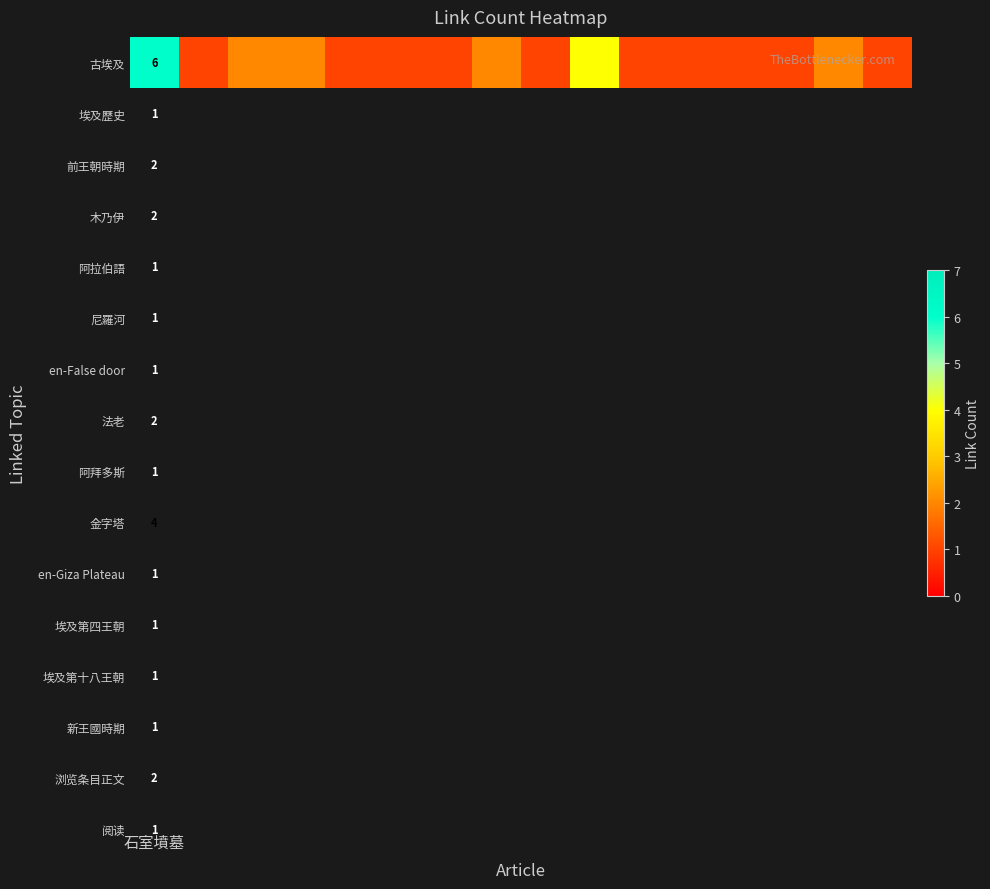

Reading right to left, transcribe all the data shown in this chart.

15=1	14=2	13=1	12=1	11=1	10=1	9=4	8=1	7=2	6=1	5=1	4=1	3=2	2=2	1=1	石室墳墓=6